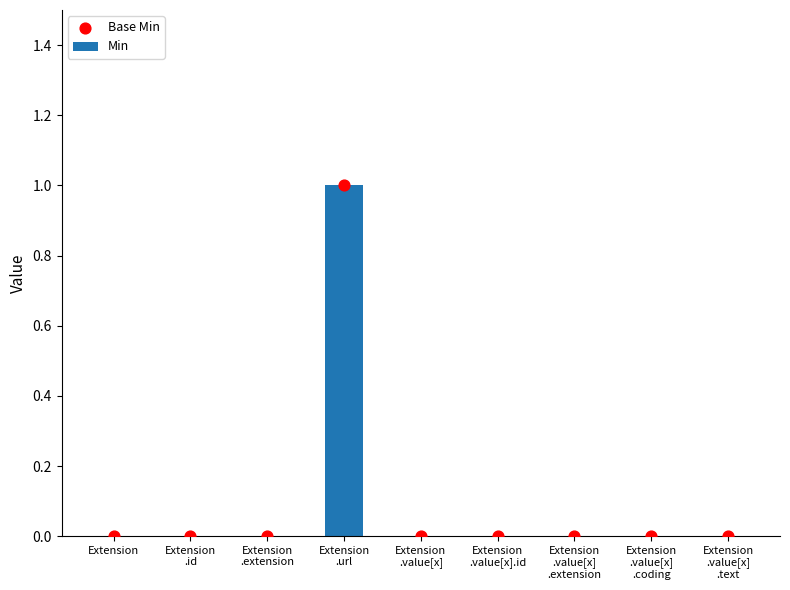

What are all the series names shown in the legend?

Min, Base Min